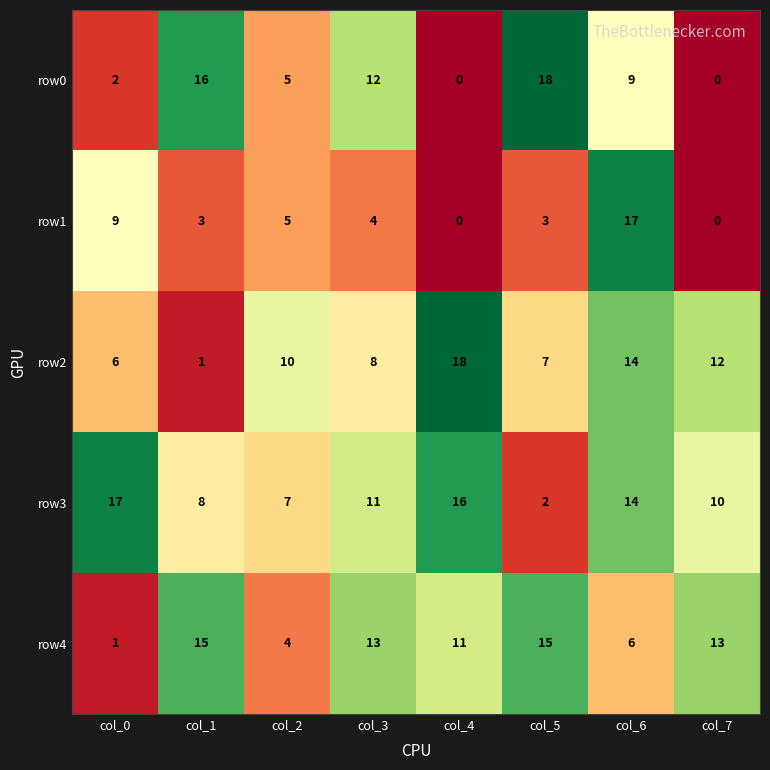

How many distinct data groups are displayed?

5